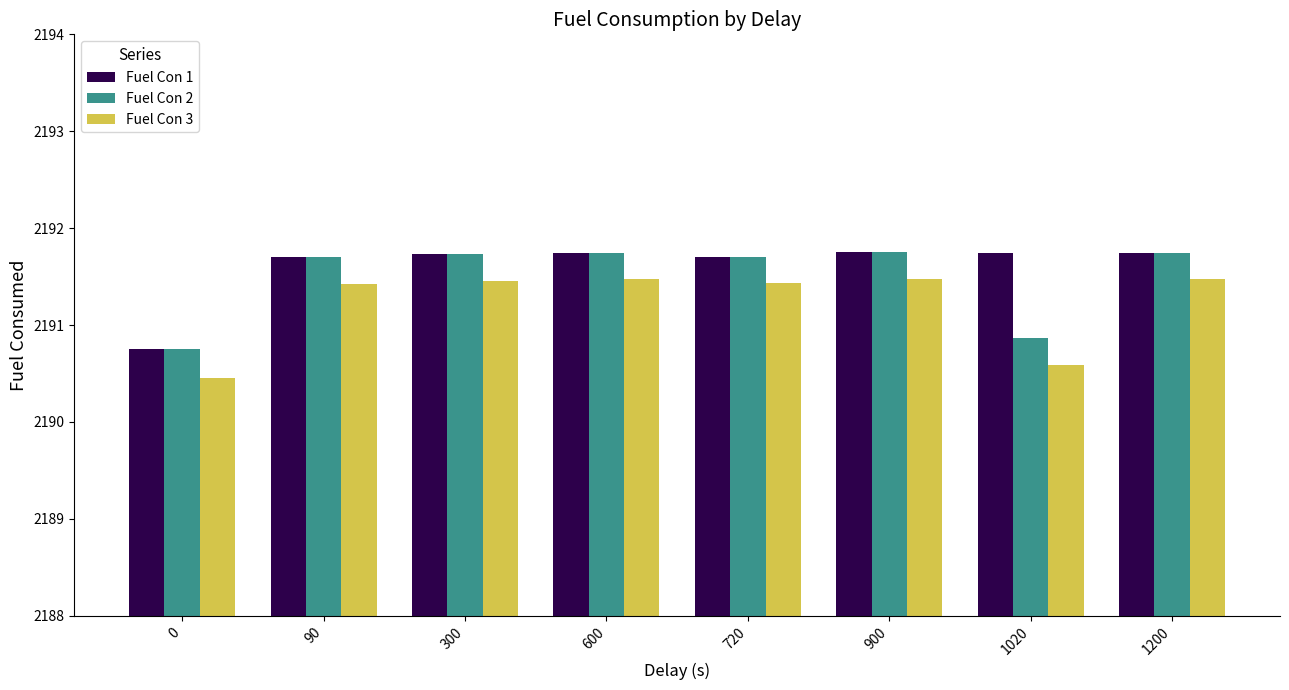

What is the difference between the maximum and minimum values in the Fuel Con 1 series?

1.0